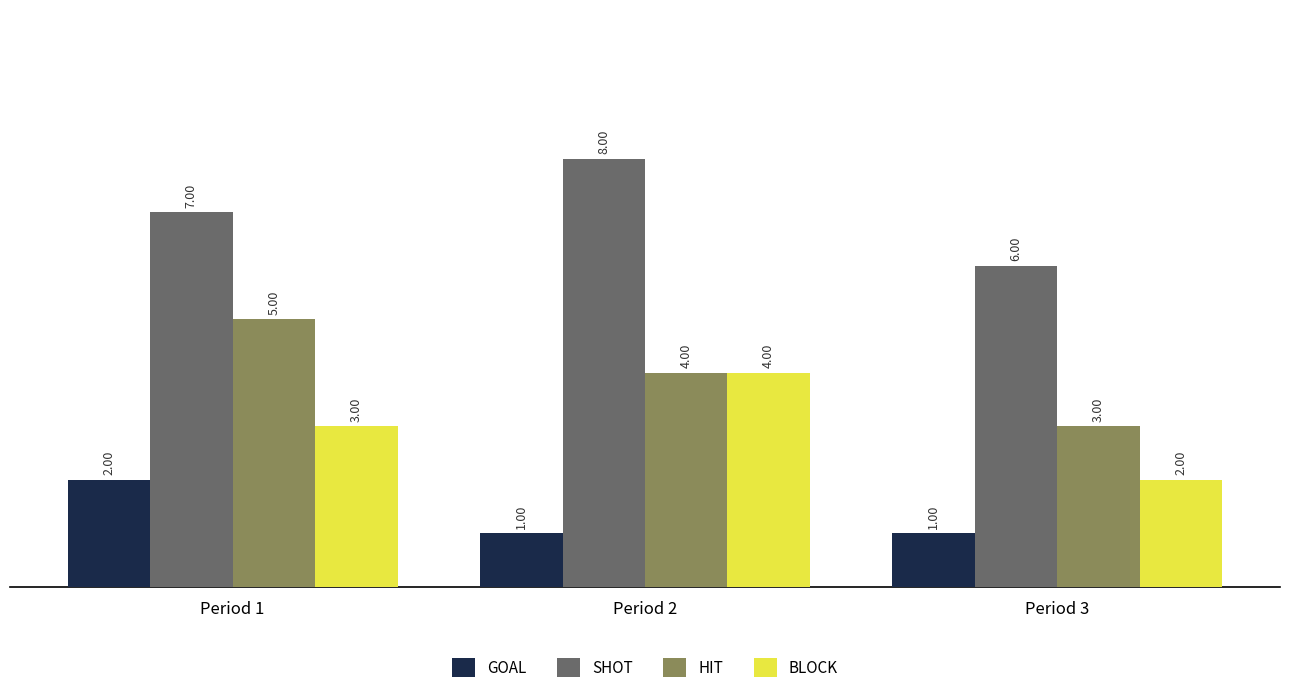

List the series in order of their overall mean, highest first.

SHOT, HIT, BLOCK, GOAL